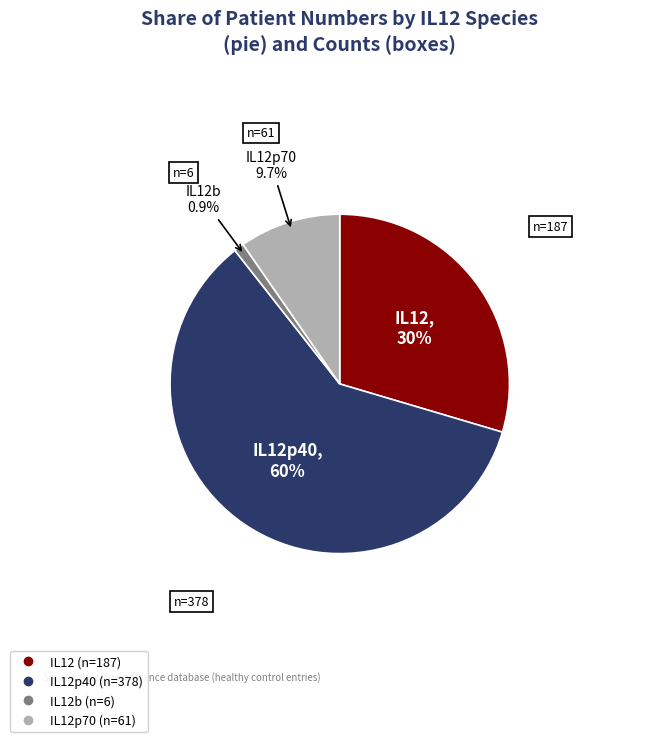

Does any single category account for the majority?

Yes